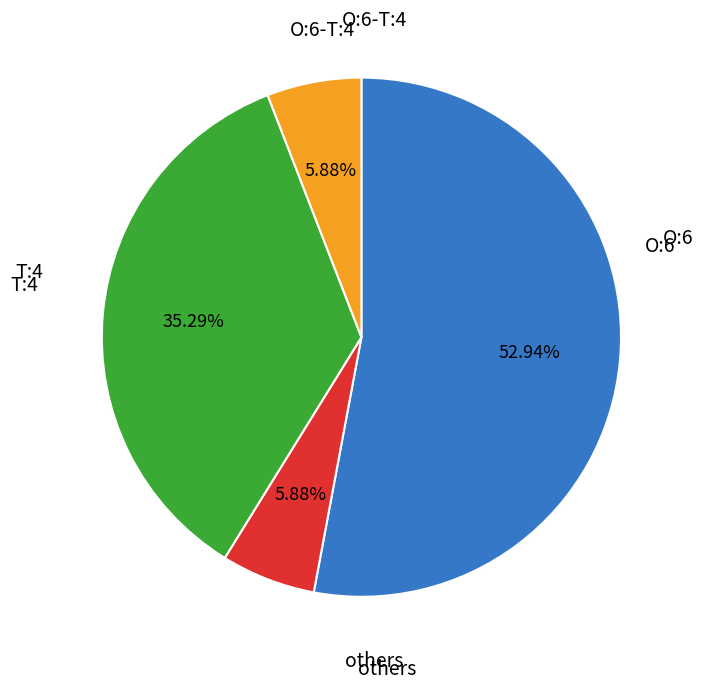

Is there any slice that represents more than half of the pie?

Yes